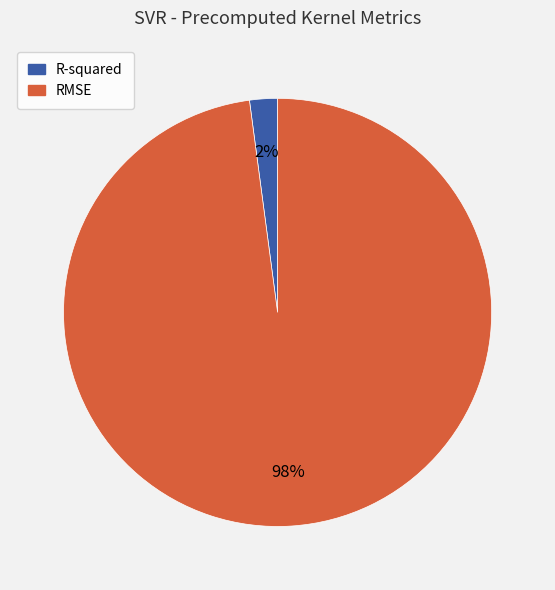

Do RMSE and R-squared together represent more than half of the pie?

Yes